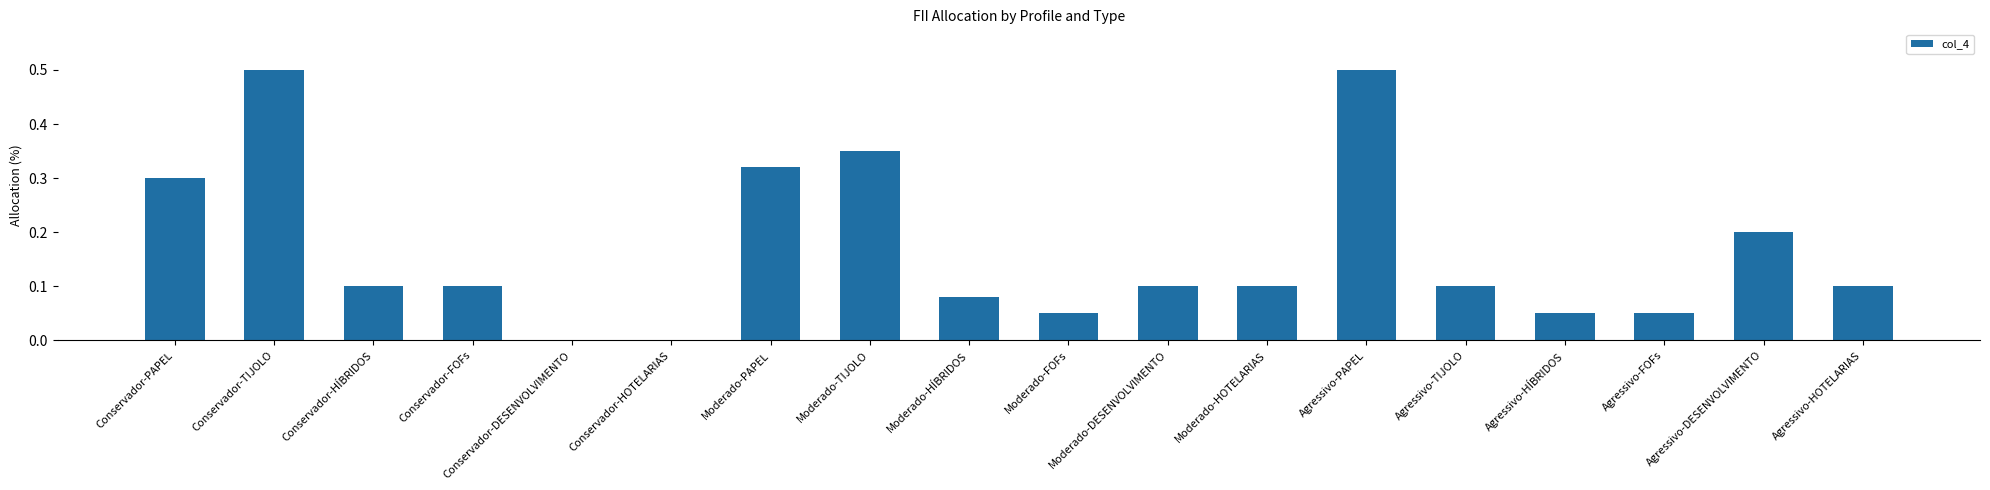

What is the average value?

0.2